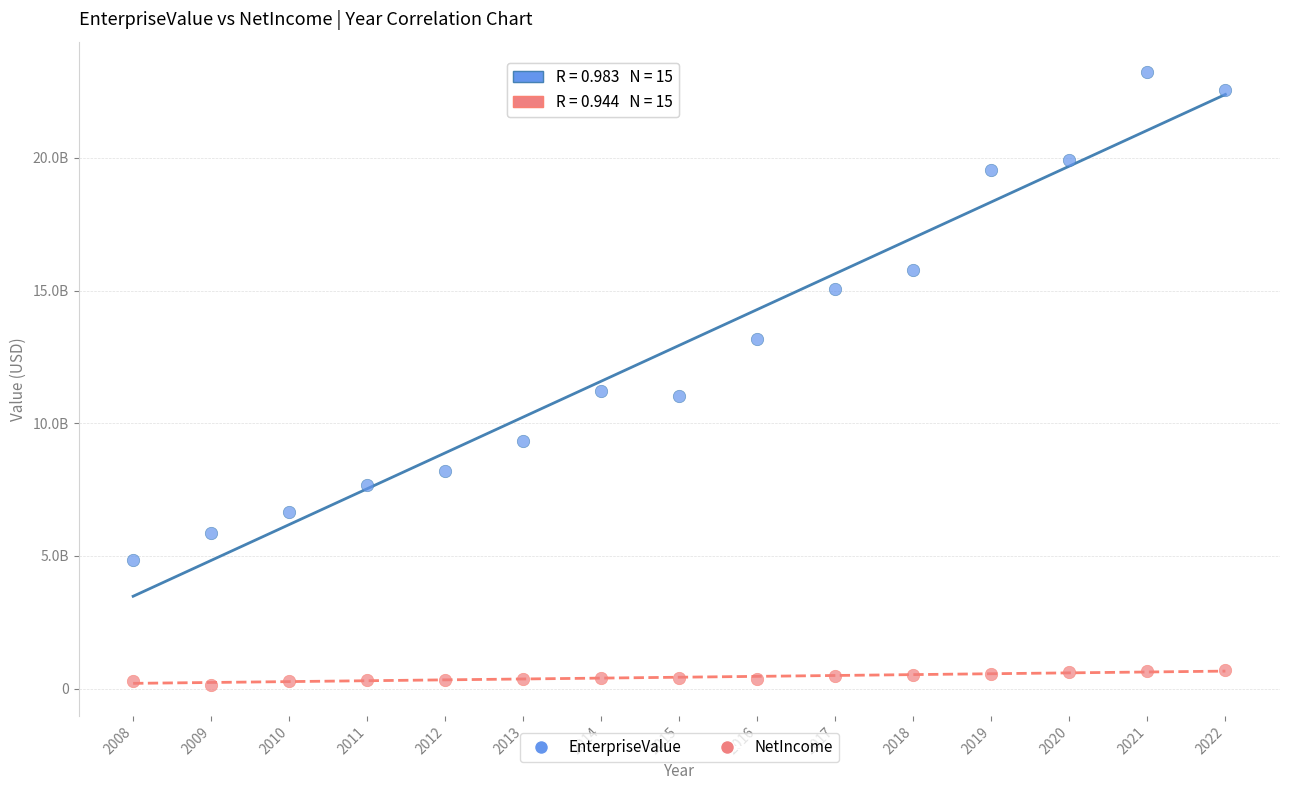

Which series has the widest spread of Y values?

EnterpriseValue